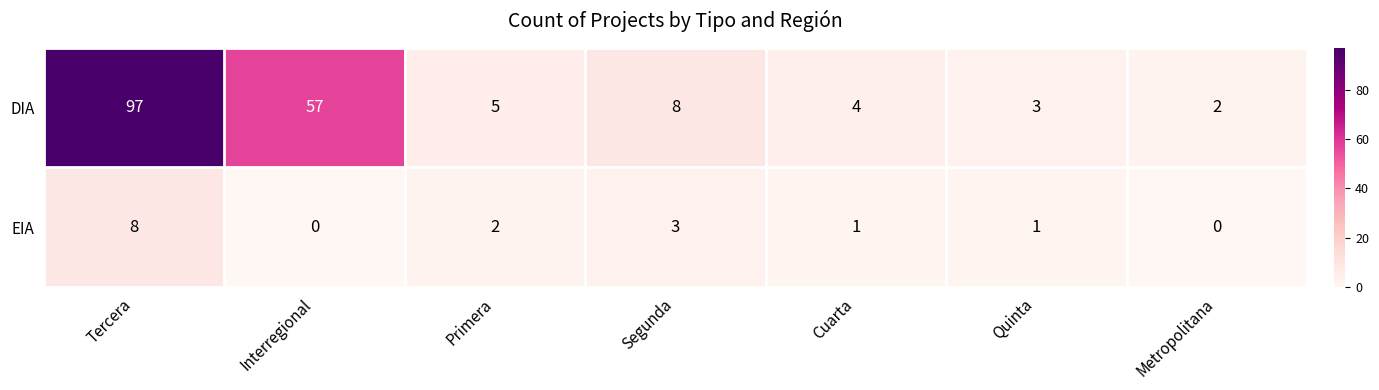

What is the total value across all series at Segunda?

11